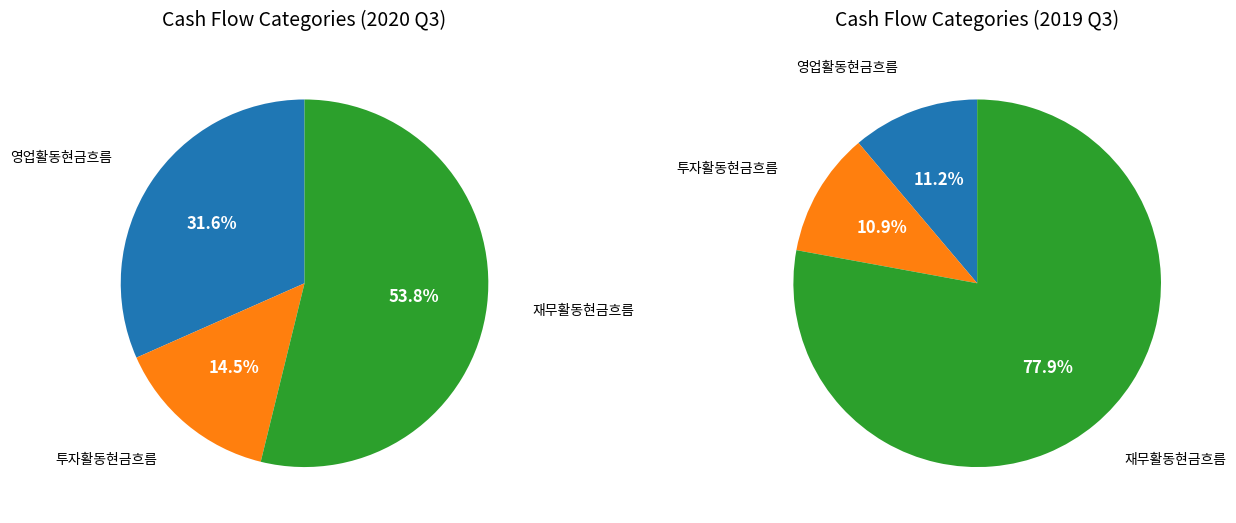

Which has a higher value, 재무활동현금흐름 or 영업활동현금흐름?

재무활동현금흐름